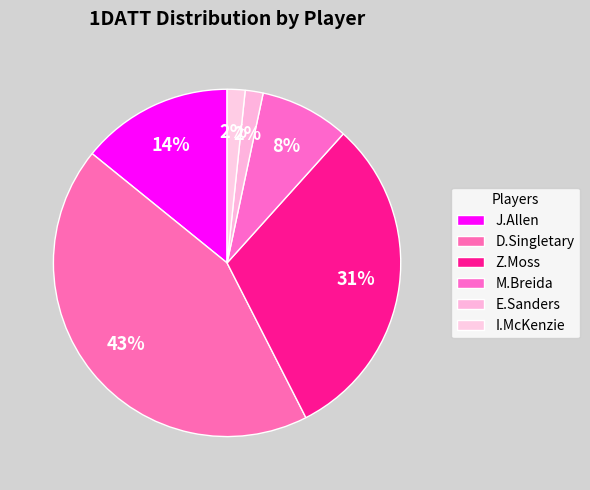

Is it true that M.Breida is 8% of the pie?

True